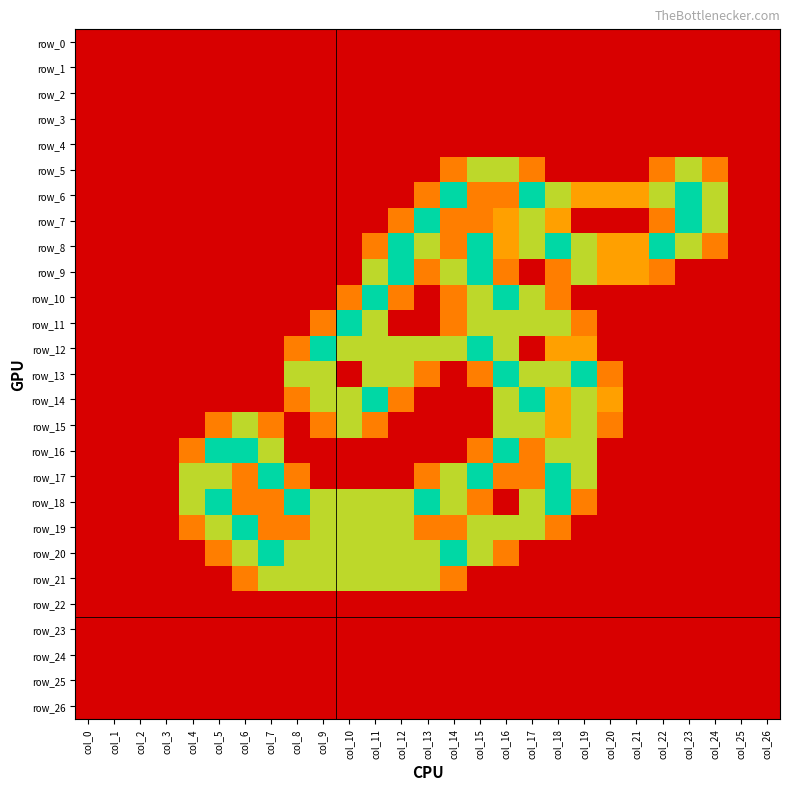

At which category is the sum across all series the highest?

col_16